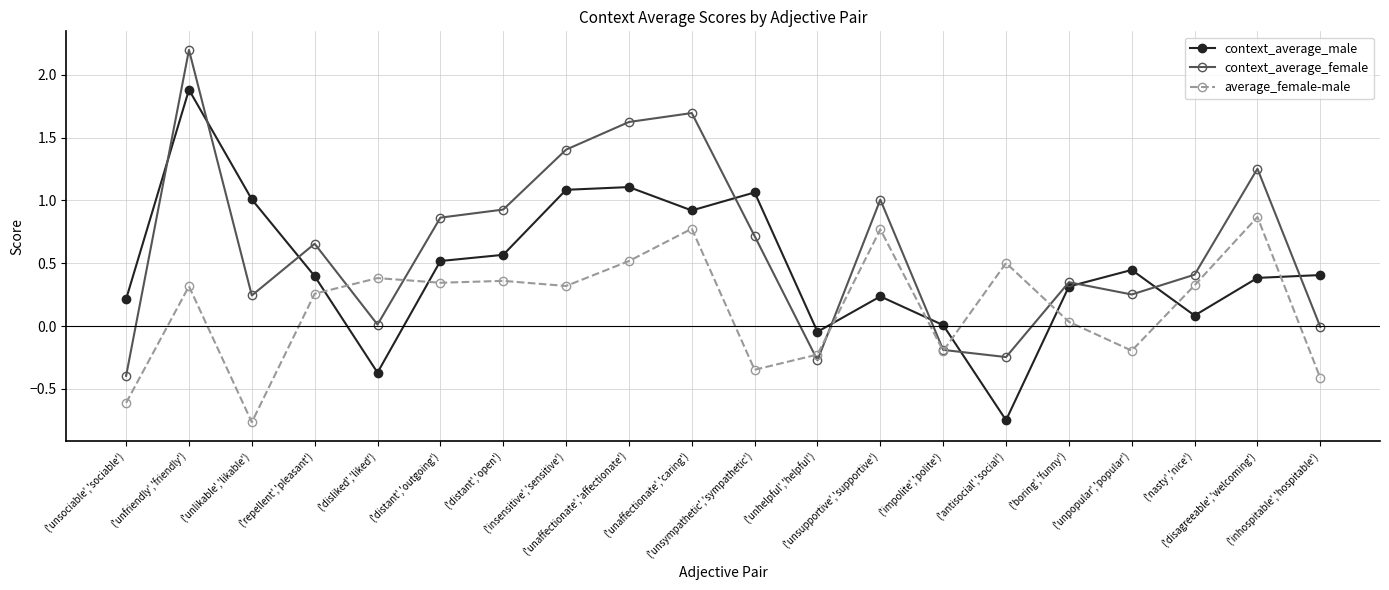

What is the sum of all context_average_female values?

12.5